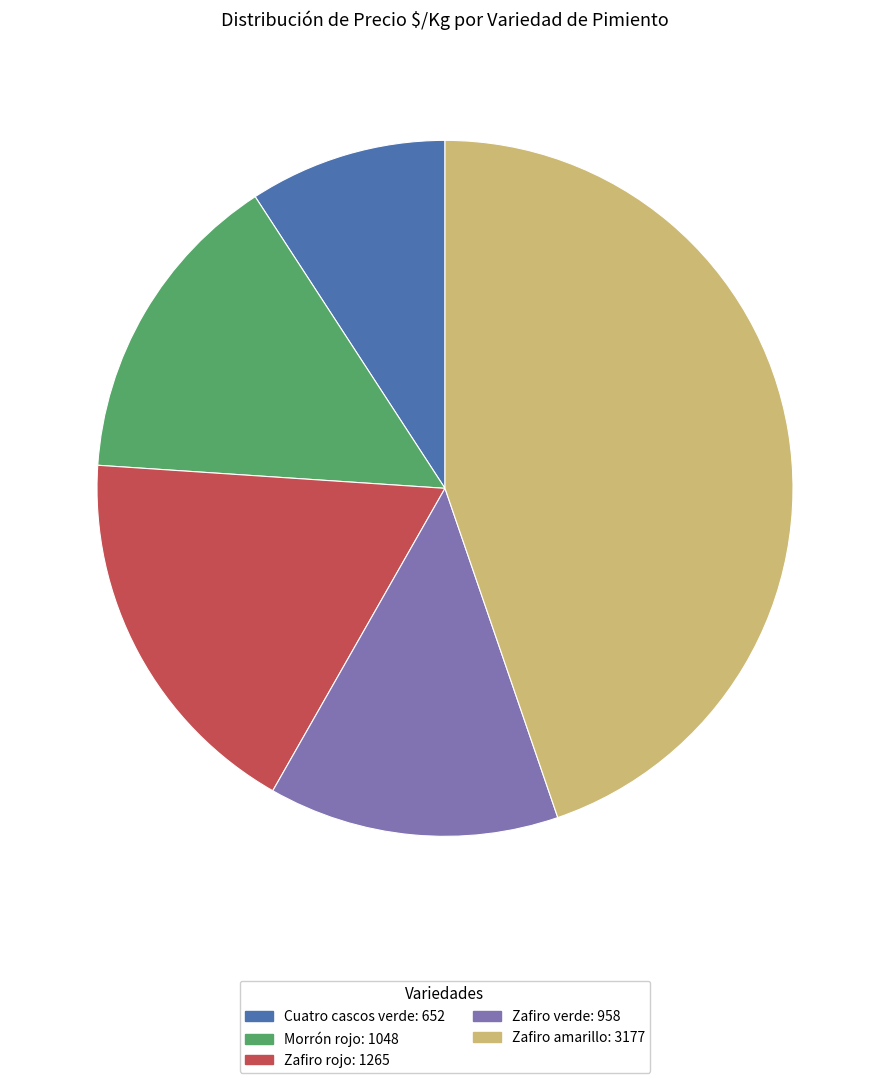

Which slice is the smallest?

Cuatro cascos verde